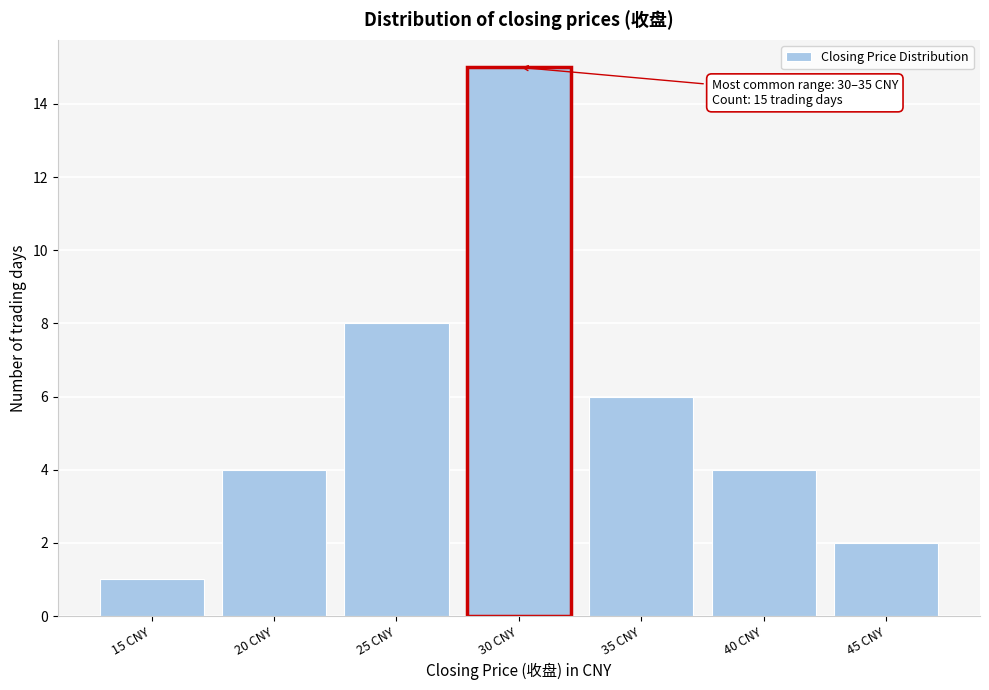

Reading right to left, what are all the values shown in this chart?

2	4	6	15	8	4	1